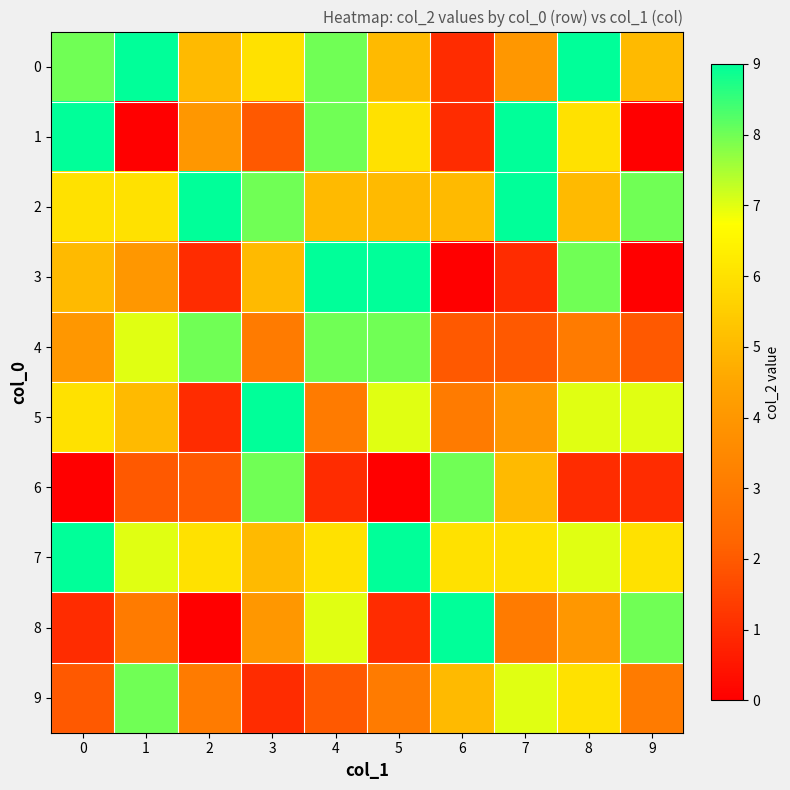

How many data points does each series have?

10